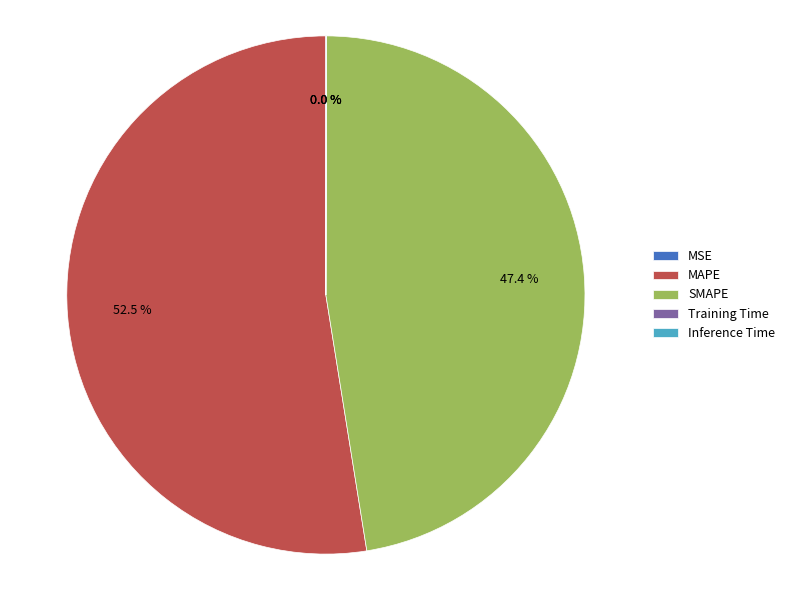

True or false: SMAPE accounts for 47% of the total.

True